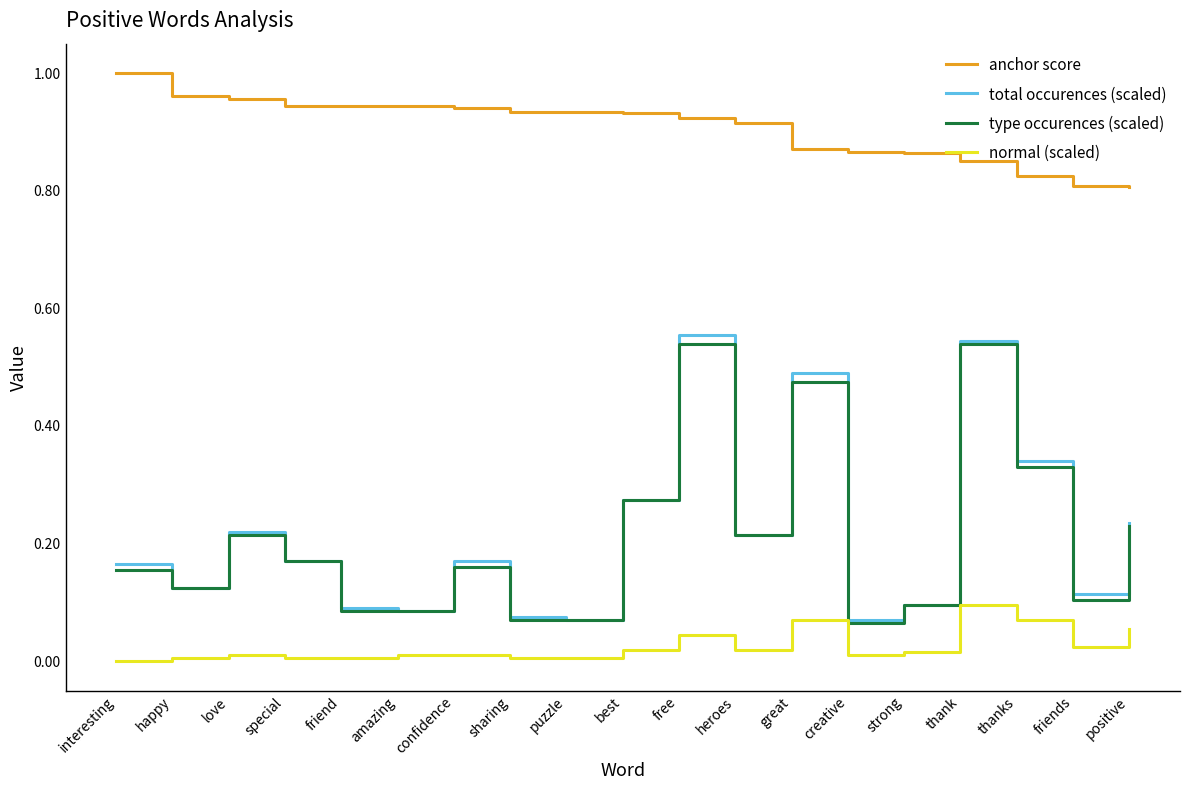

The value of type occurences (scaled) at happy is 0.1. True or false?

True